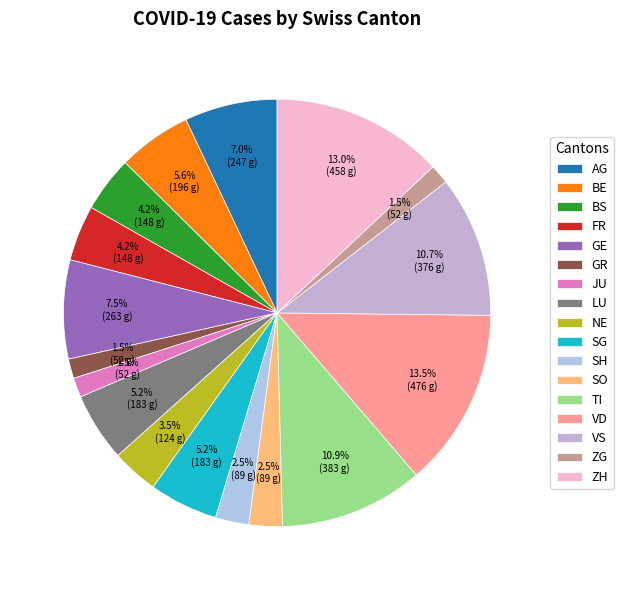

Is it true that GE is 7% of the pie?

True